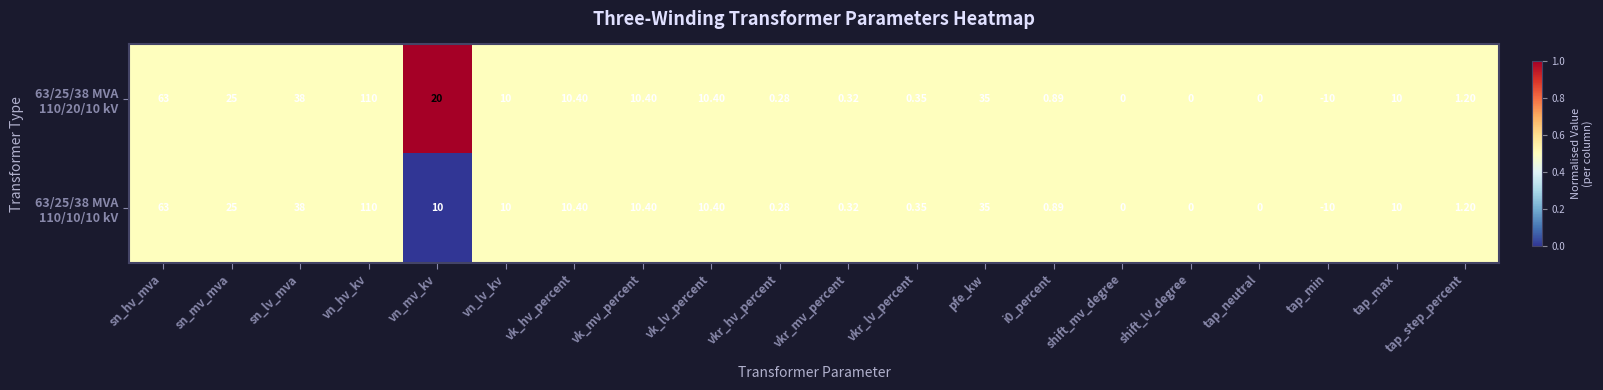

Which label corresponds to the smallest value in the chart?

tap_min